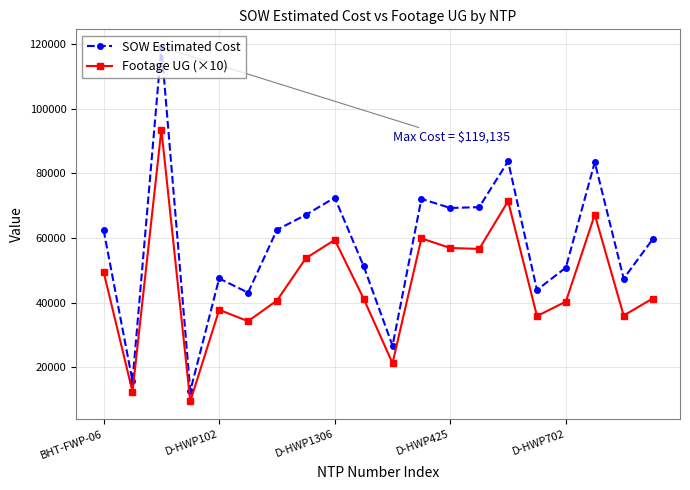

How many interior local valleys does the Footage UG (×10) series have?

7